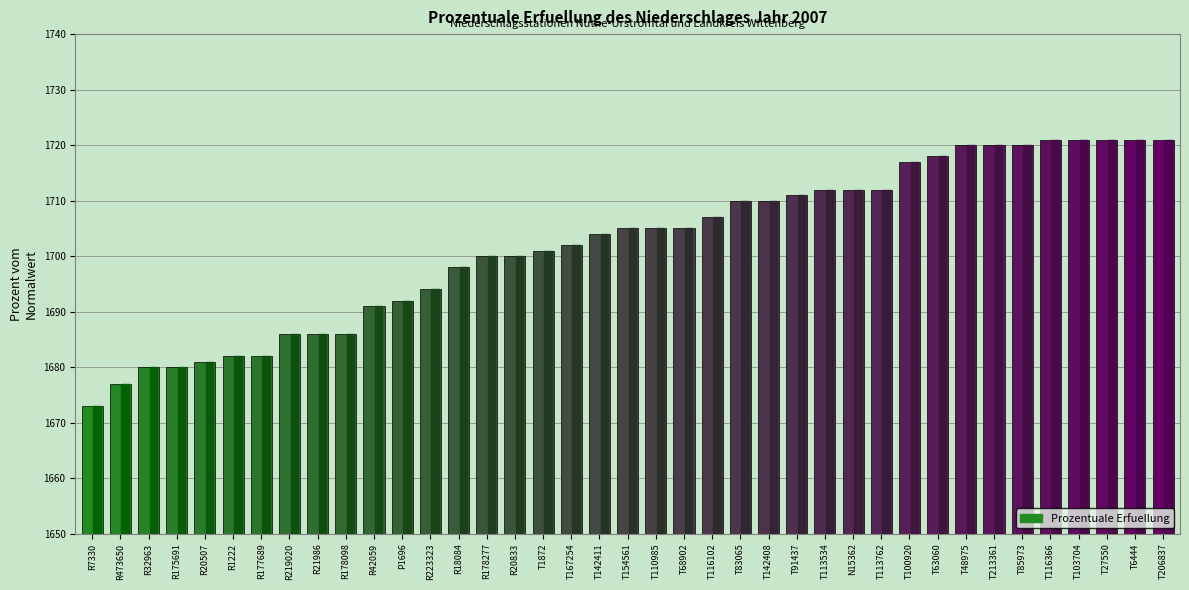

What is the ratio of the value at T142411 to the value at T116102?

1.0